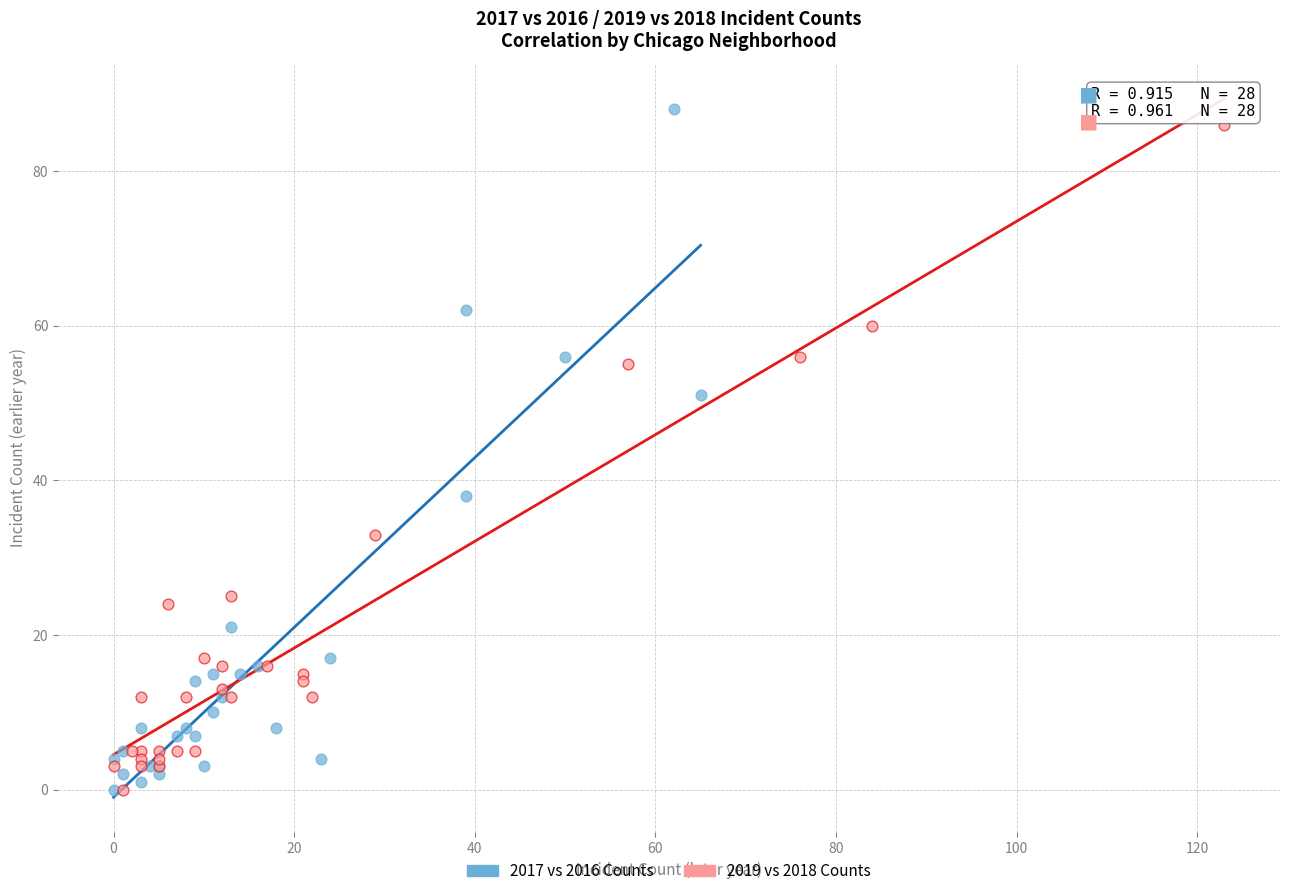

What are all the series names shown in the legend?

2017 vs 2016 Counts, 2019 vs 2018 Counts